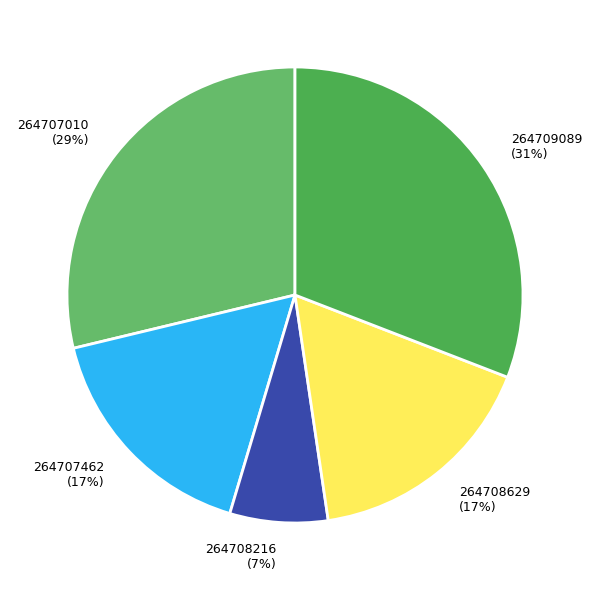

To the nearest percent, what portion does 264707462 represent?

17%